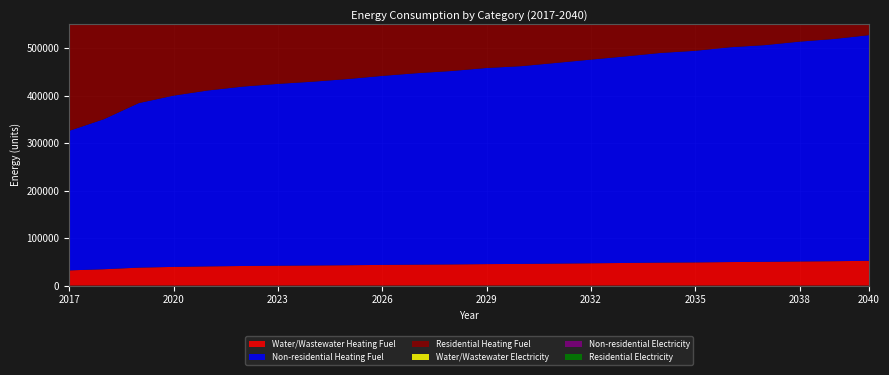

Reading right to left, transcribe all the data shown in this chart.

Water/Wastewater Heating Fuel: 52150.0	51339.3	50749.2	49972.1	49526.5	48772.7	48320.5	47630.2	46951.4	46277.7	45596.1	45200.4	44563.9	44083.9	43511.8	42843.4	42284.2	41814.7	41245.1	40423.7	39331.3	37774.2	34422.1	31996.4
Non-residential Heating Fuel: 475114.2	467892.9	462857.8	456265.9	452257.7	445533.3	441425.7	434933.2	428805.0	422511.1	416382.9	412904.8	407240.3	403099.7	397965.2	391969.5	386967.6	382826.9	377758.7	370471.2	360599.8	346422.1	315979.9	293819.0
Residential Heating Fuel: 472291.0	457556.9	453034.7	439166.9	435631.0	429698.8	426075.2	420347.6	414941.4	409389.2	403983.0	400914.6	395917.6	385166.2	380718.7	375525.1	371192.4	360830.8	356521.5	350325.3	335512.0	323683.8	292578.5	274443.8
Water/Wastewater Electricity: 46480.4	45680.2	45099.3	44334.6	43894.6	43150.7	42703.8	42020.0	41349.6	40682.5	40009.4	39619.4	38991.6	38519.2	37954.6	37295.0	36743.3	36280.7	35719.2	34909.6	33831.4	32293.4	28984.1	26588.2
Non-residential Electricity: 240508.6	236453.9	233626.7	229925.4	227674.9	223899.2	221592.9	217947.4	214506.5	210972.5	207531.6	205578.7	202398.2	200073.2	197190.3	193823.8	191015.3	188690.4	185844.6	181752.7	176210.1	168249.5	151156.6	138713.5
Residential Electricity: 230231.3	222813.2	220149.1	213222.3	211135.2	207633.8	205495.0	202114.4	198923.4	195646.2	192455.3	190644.2	187694.8	182546.2	179915.8	176844.2	174281.7	169338.1	166784.3	163112.1	155502.2	148477.2	131132.1	120337.4